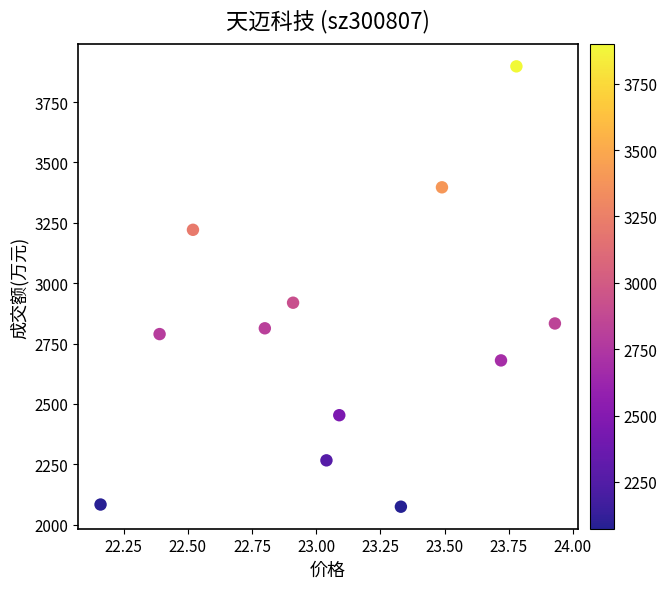

What is the range of Y values (max minus min)?

1824